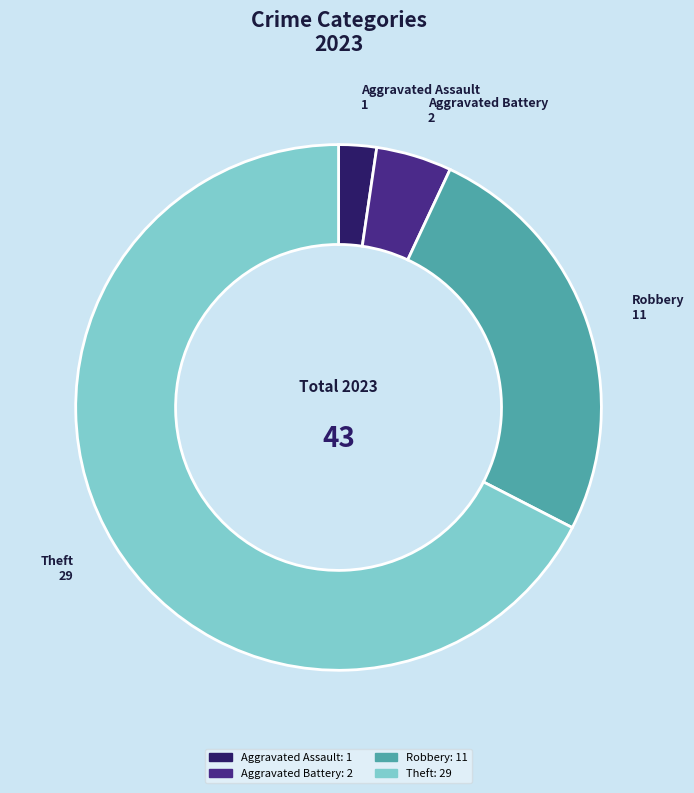

Does any single category account for the majority?

Yes